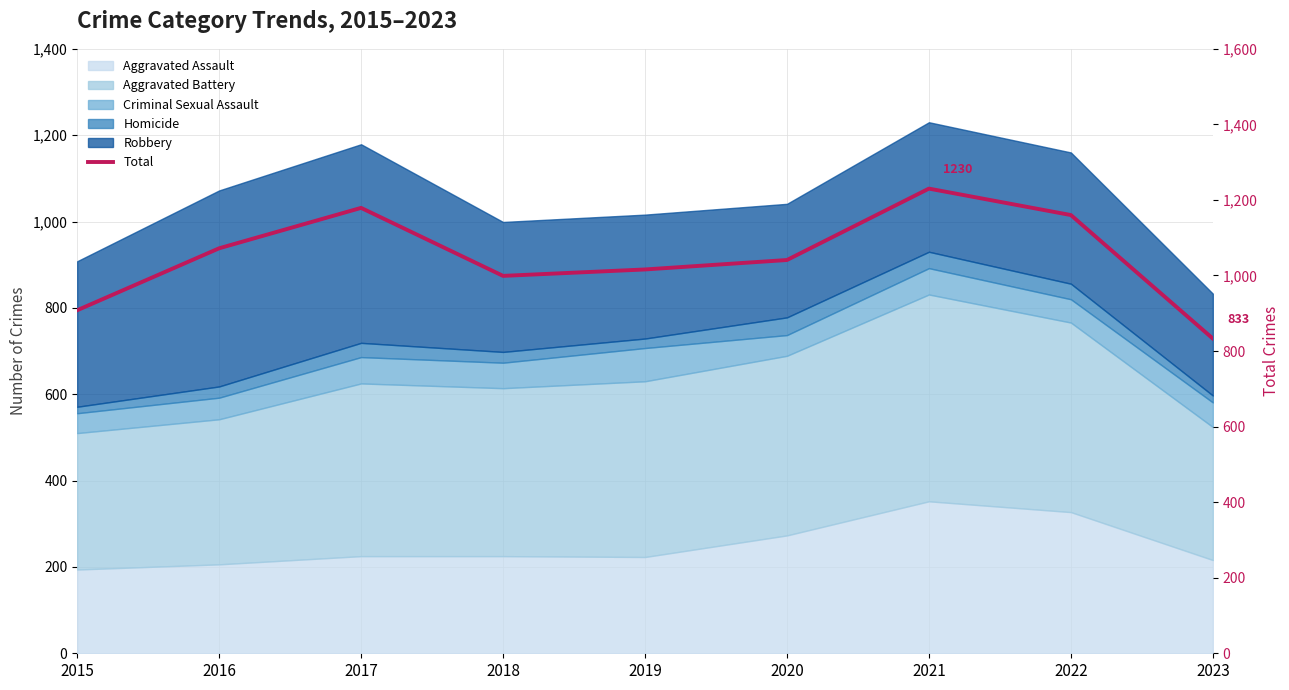

What is the smallest value displayed?

833